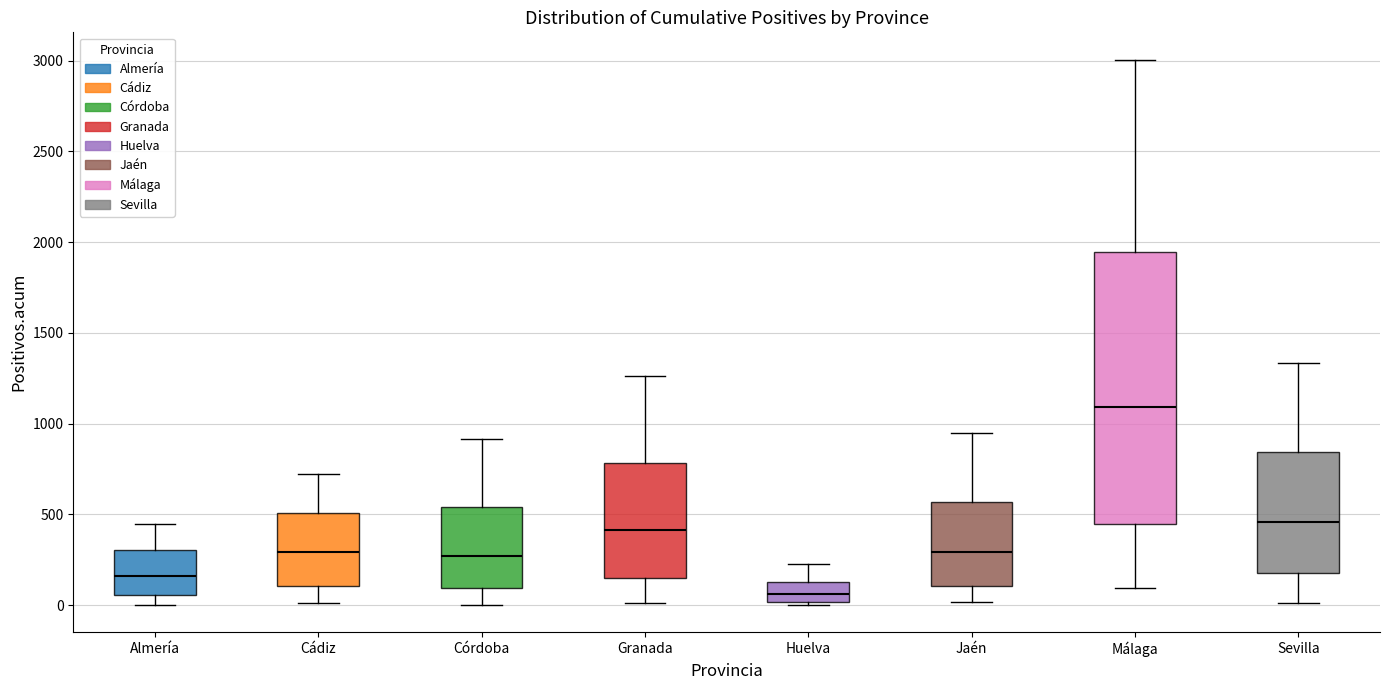

Which box is the tallest, from its lower edge to its upper edge?

Málaga